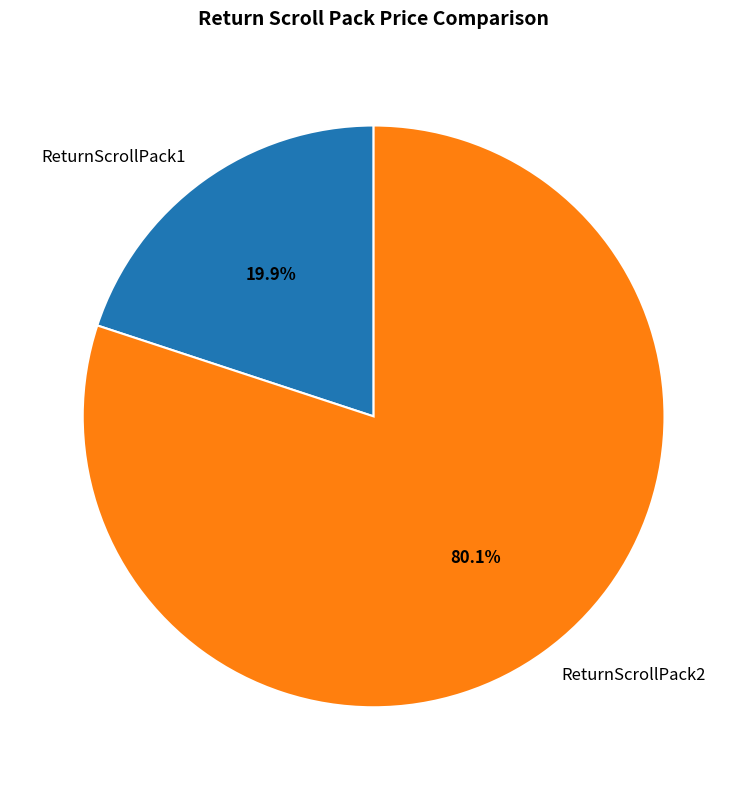

Is there a majority slice in this chart?

Yes